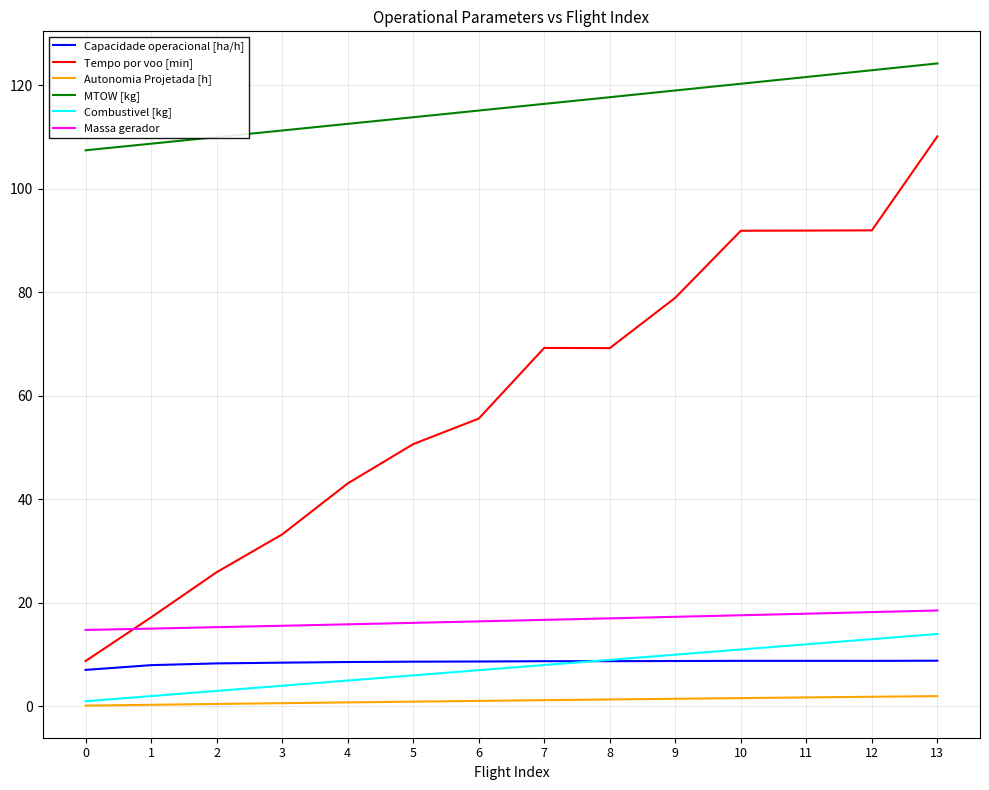

How many distinct data groups are displayed?

6